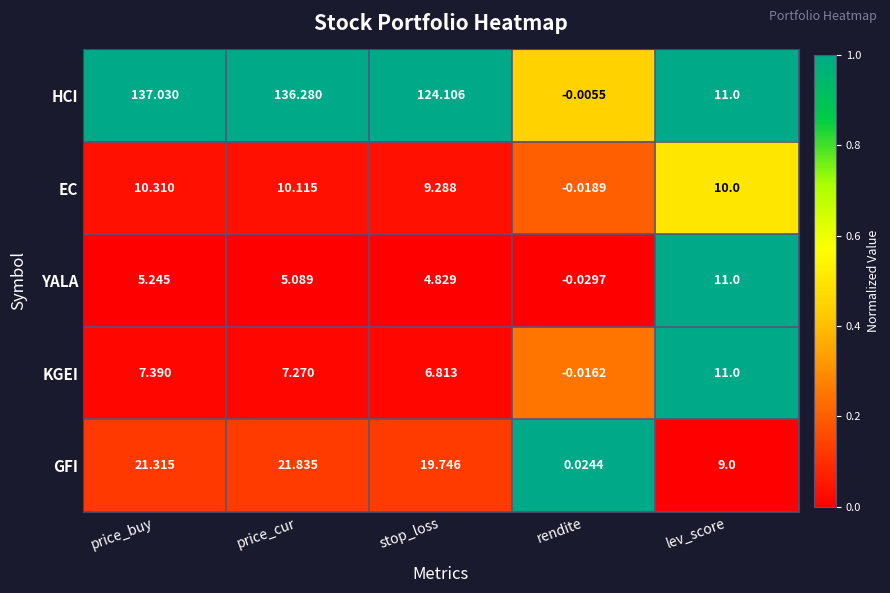

At price_buy, list the series in order from largest to smallest.

HCI, GFI, EC, KGEI, YALA